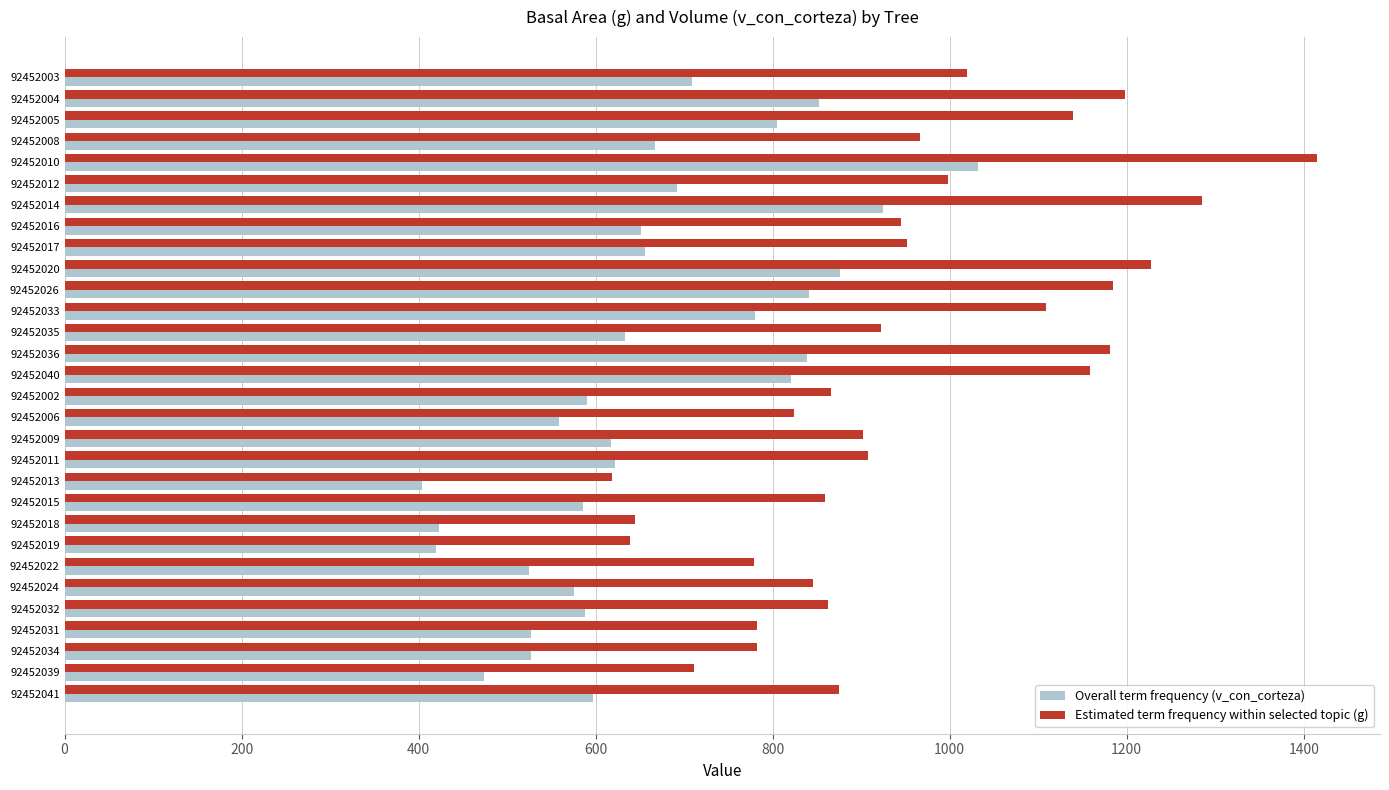

What is the maximum value shown in the chart?

1415.5